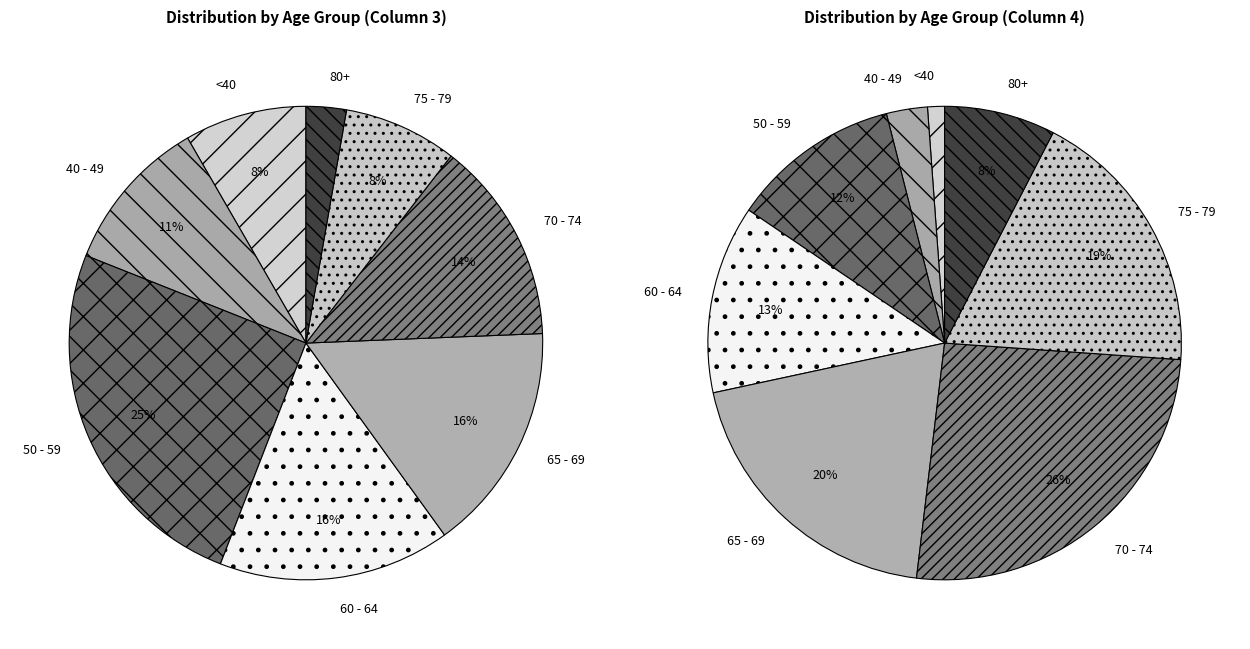

True or false: 45 - 49 accounts for 14% of the total.

False